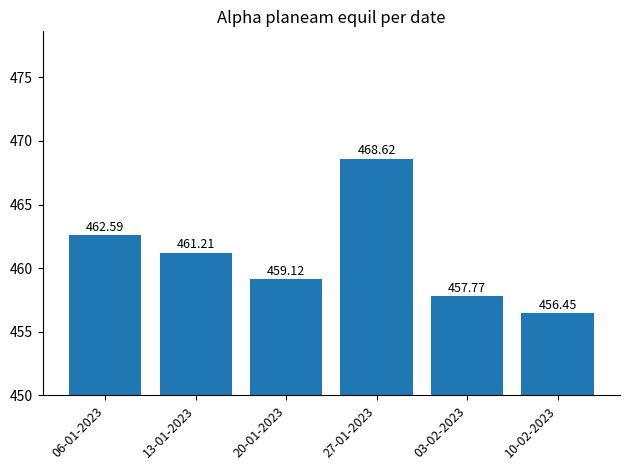

What is the value of the 5th bar from the left?

457.8